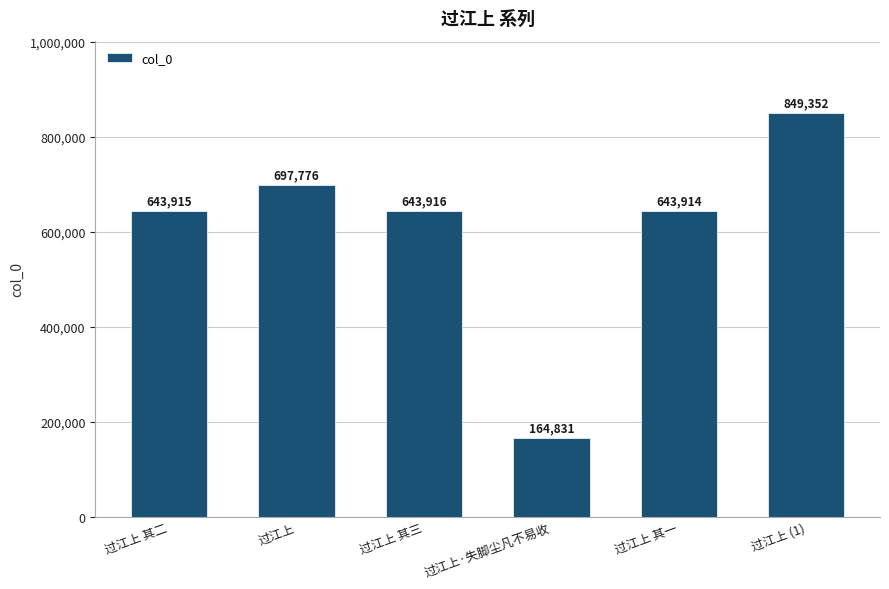

What is the smallest value displayed?

164831